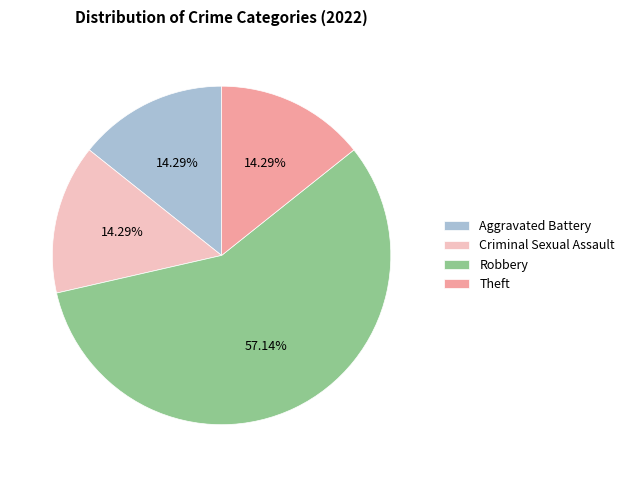

To the nearest percent, what is the combined percentage of Robbery and Criminal Sexual Assault?

71%